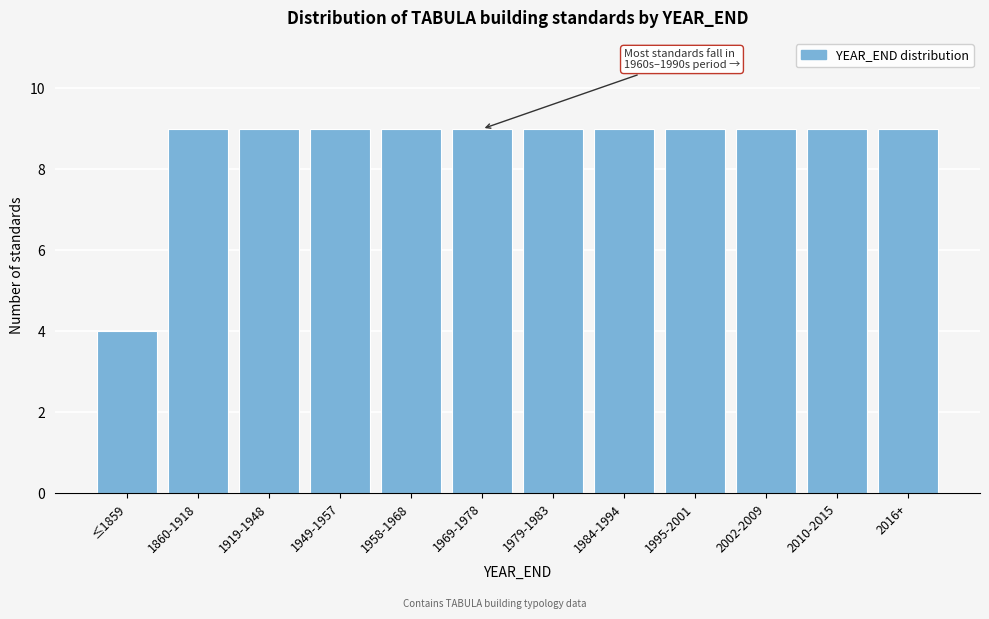

Reading left to right, extract all data points from this chart.

≤1859=4	1860-1918=9	1919-1948=9	1949-1957=9	1958-1968=9	1969-1978=9	1979-1983=9	1984-1994=9	1995-2001=9	2002-2009=9	2010-2015=9	2016+=9